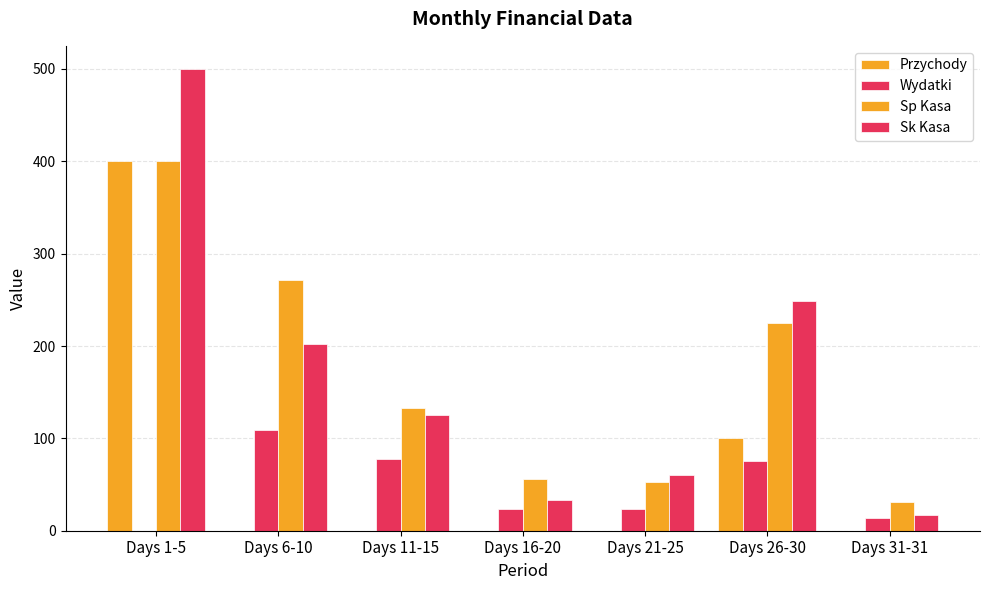

Which category has the highest value across all series?

Days 1-5